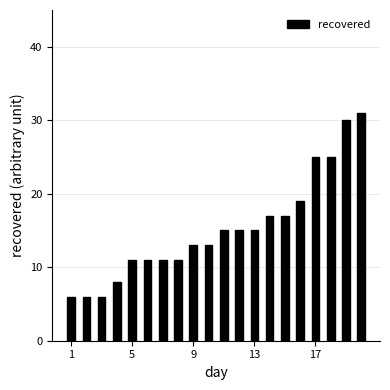

What is the greatest value displayed?

31